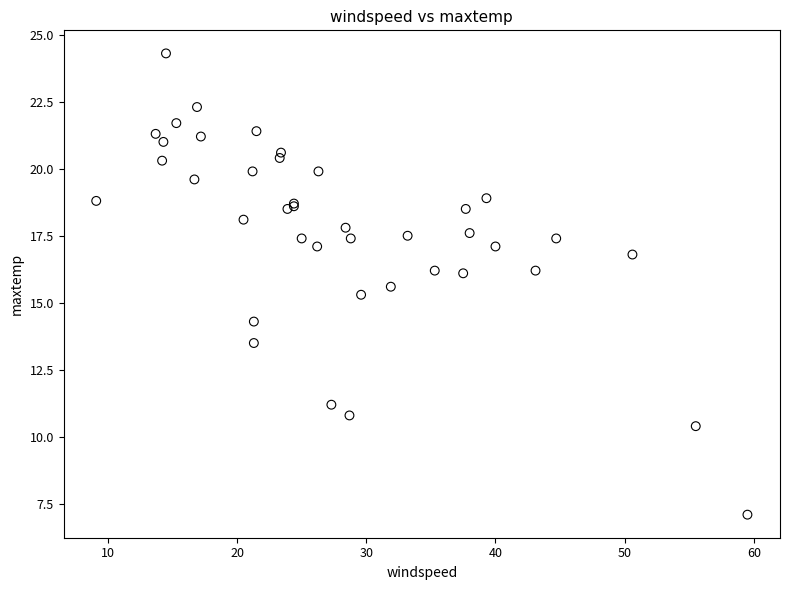

What Y value in the scatter plot is closest to 15?

15.3